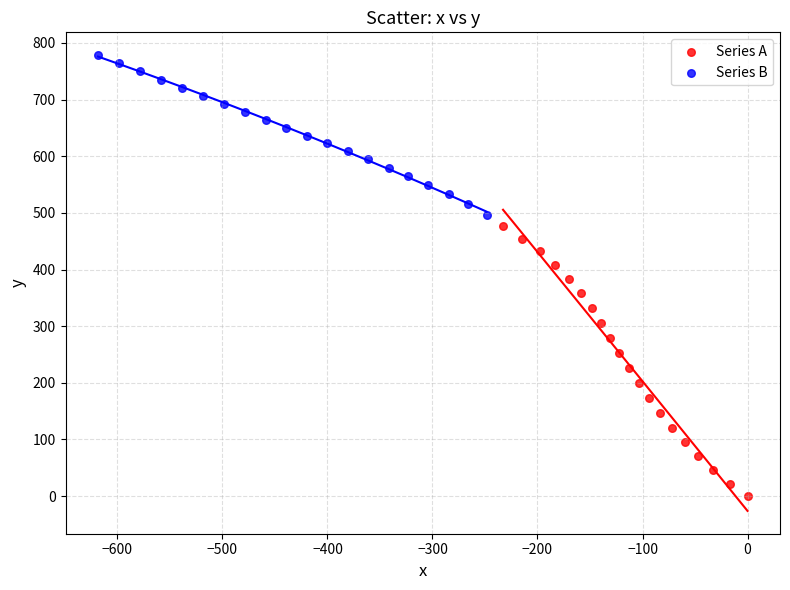

Which series has the largest Y range (max minus min)?

Series A